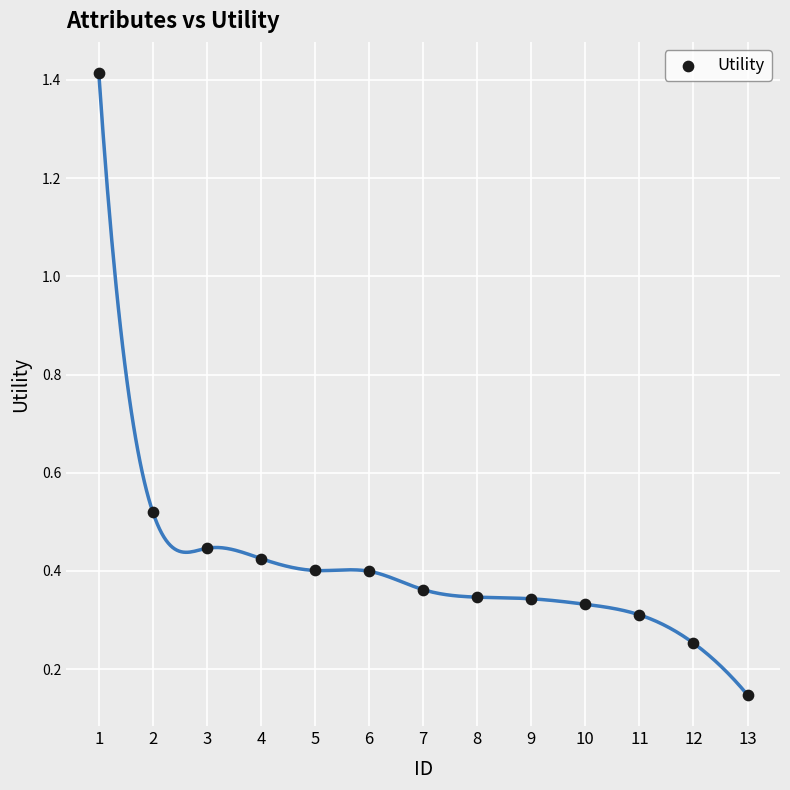

What is the range of Y values (max minus min)?

1.3